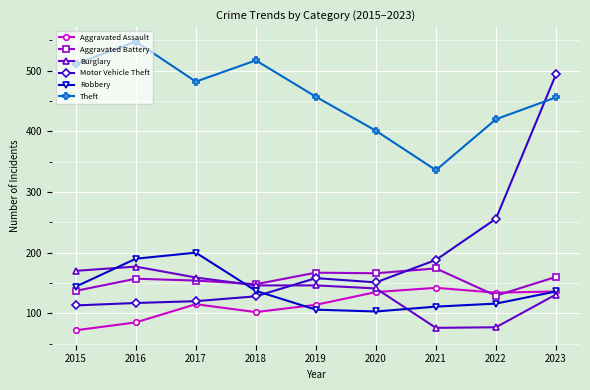

The value of Motor Vehicle Theft at 2022 is 256. True or false?

True